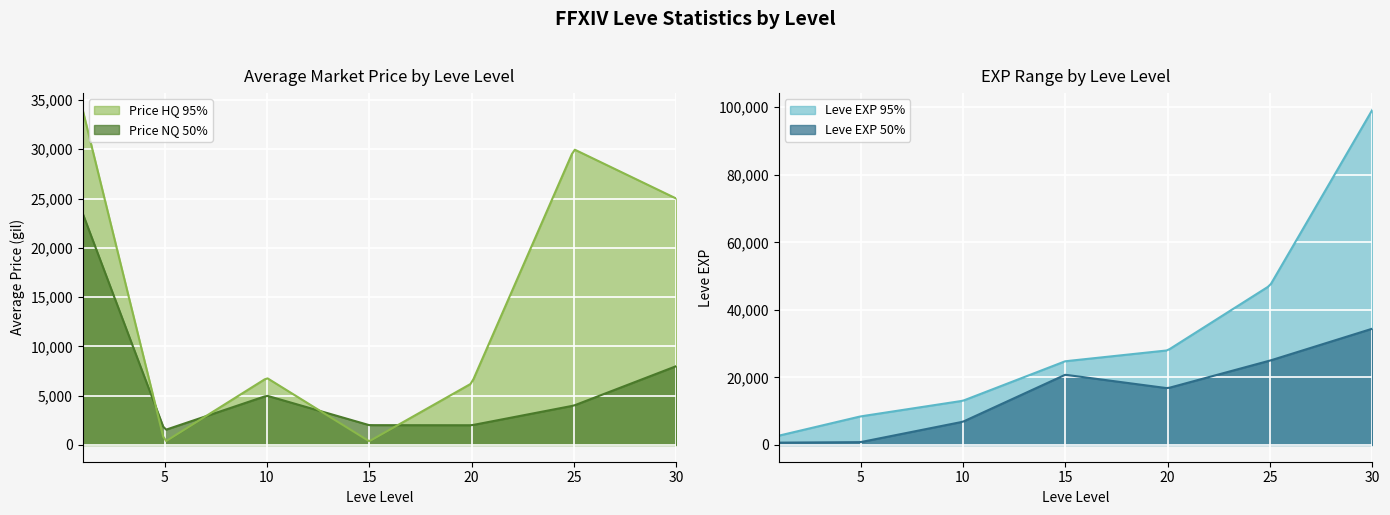

Does the chart display data point markers on the line(s)?

No